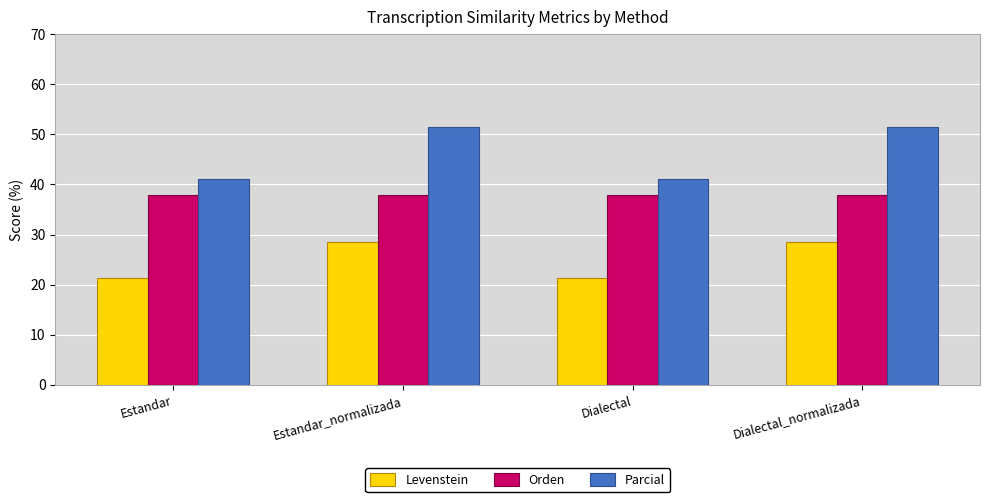

What is the sum of all Orden values?

151.4